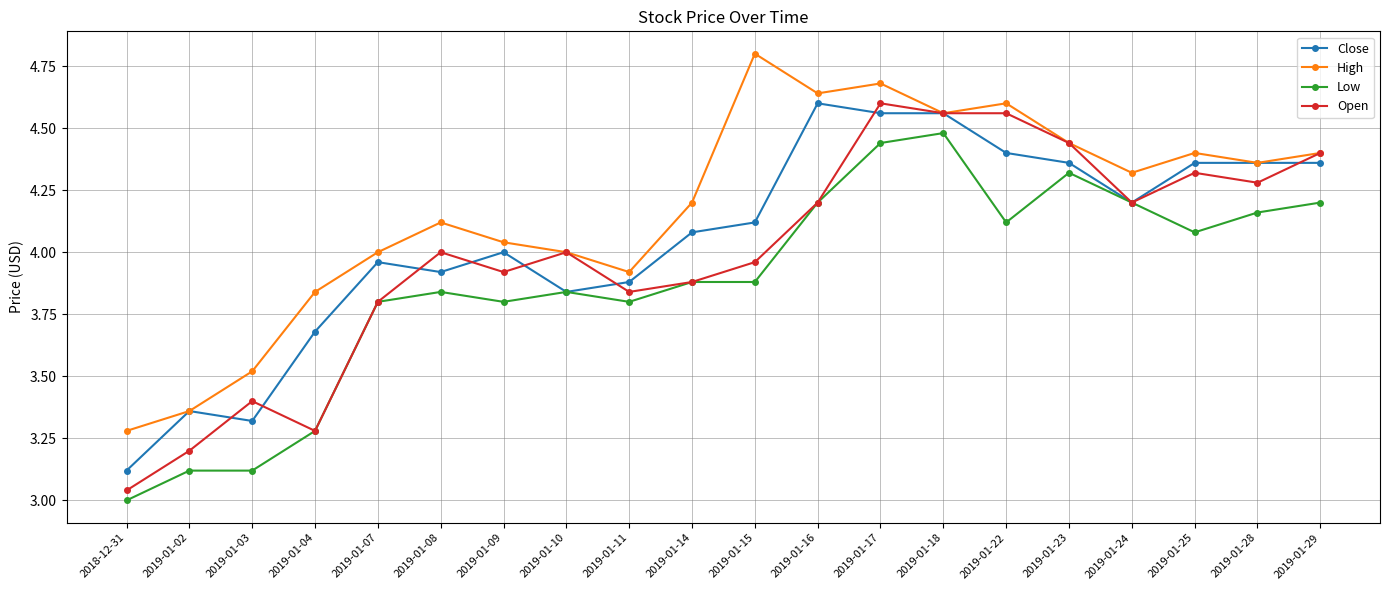

The value of Open at 2019-01-10 is 1.9. True or false?

False